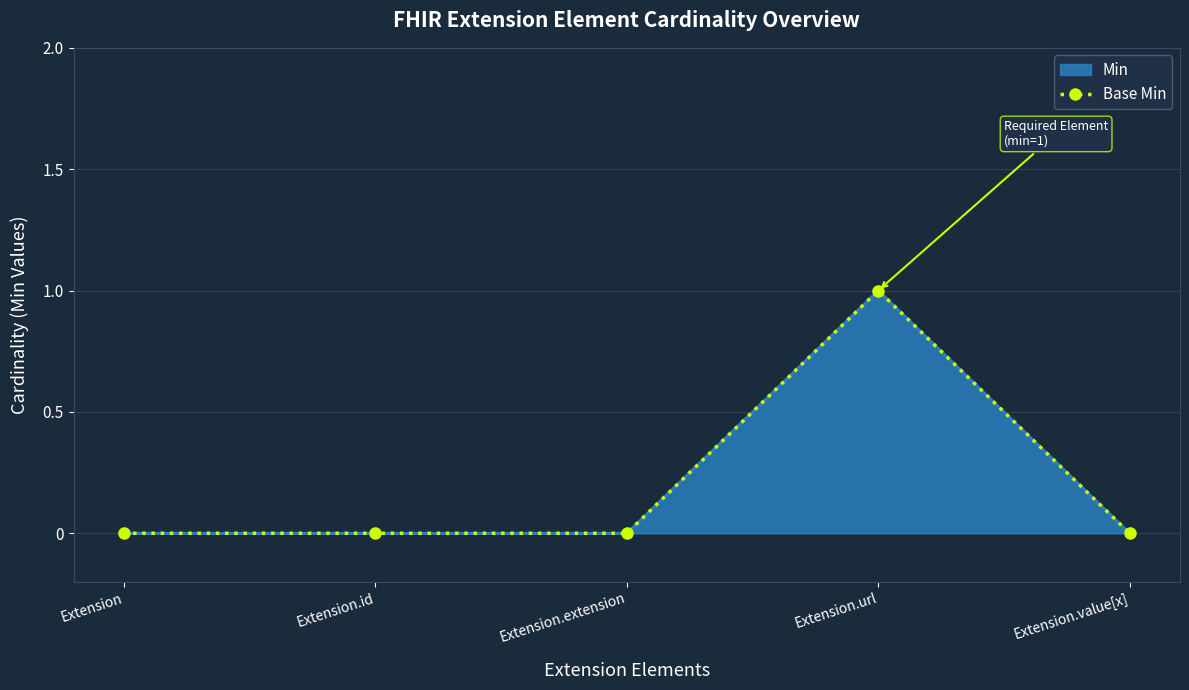

Which label corresponds to the smallest value in the chart?

Extension